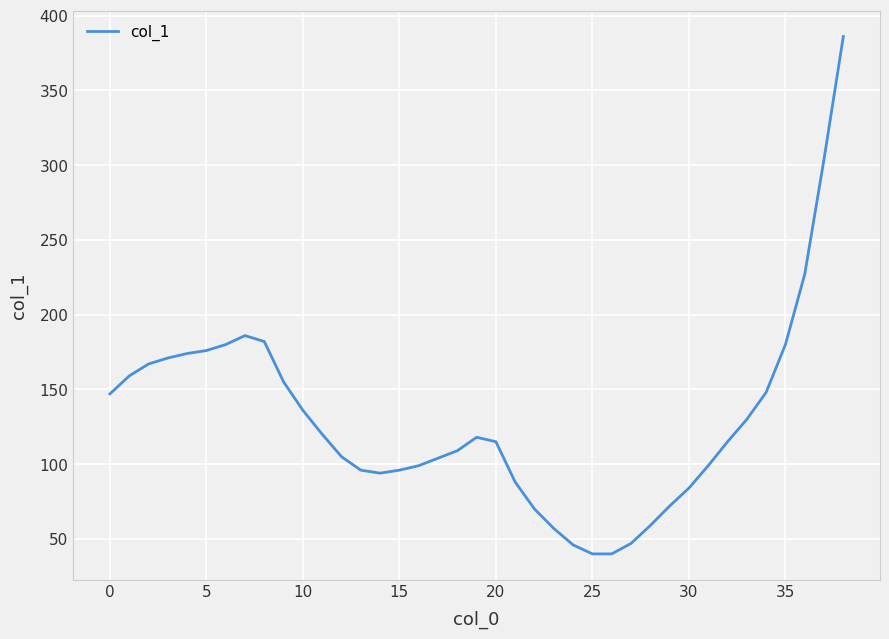

What is the difference between the maximum and minimum values?

346